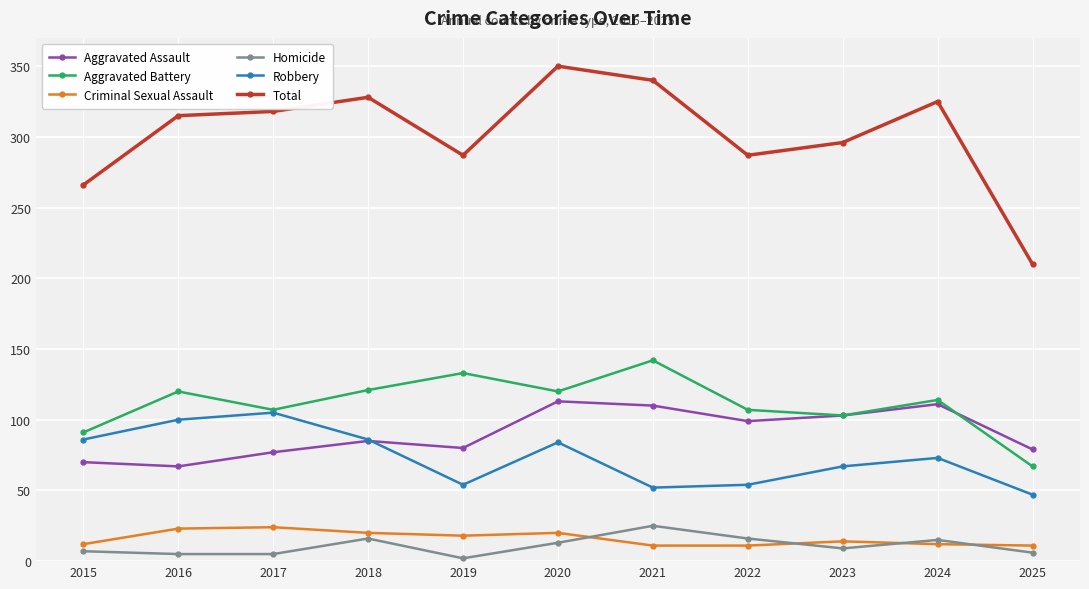

What is the sum of all Criminal Sexual Assault values?

176